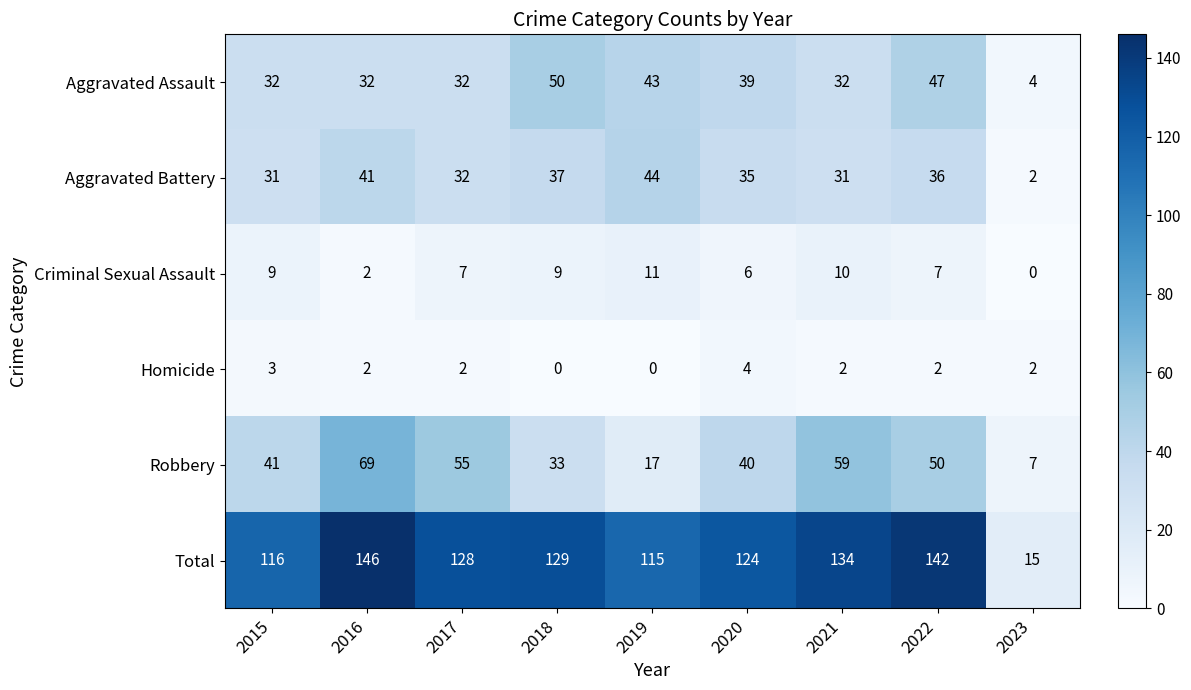

What is the maximum value shown in the chart?

146